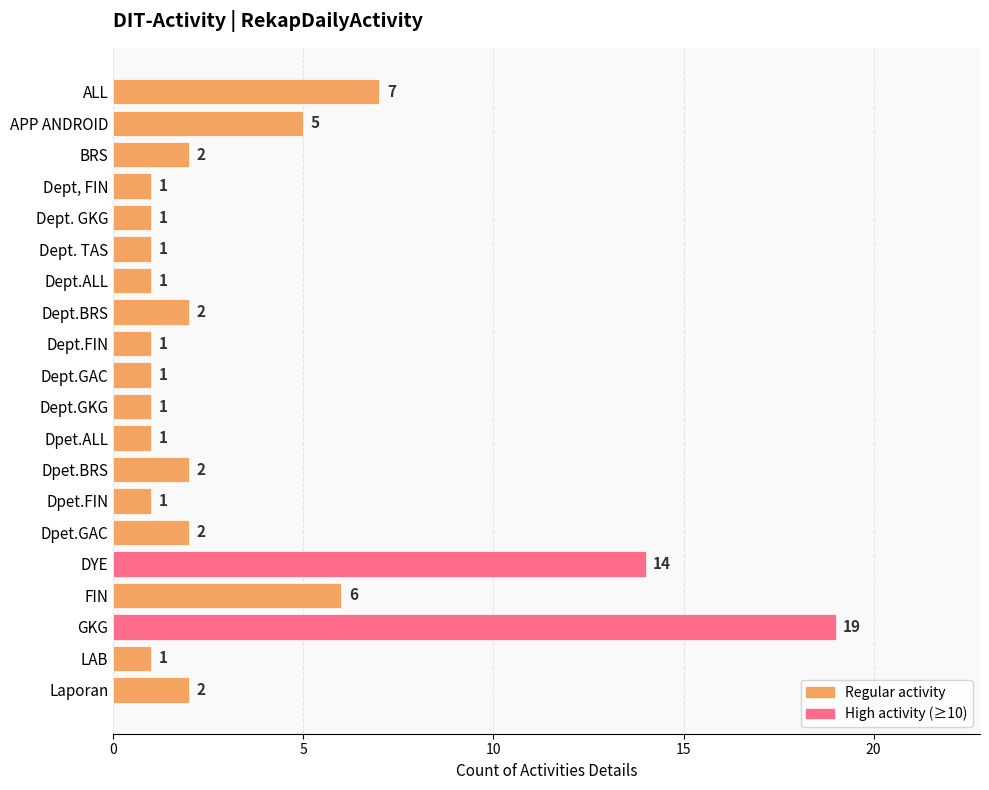

The value at Dpet.GAC is 3. True or false?

False